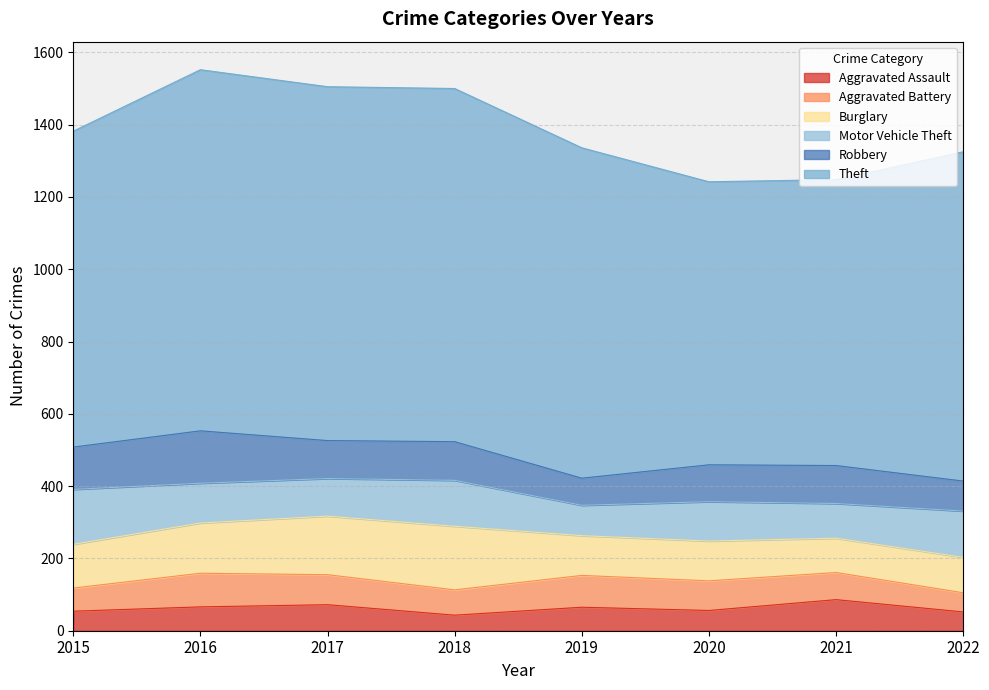

Rank the series at 2017 from highest to lowest value.

Theft, Burglary, Robbery, Motor Vehicle Theft, Aggravated Battery, Aggravated Assault